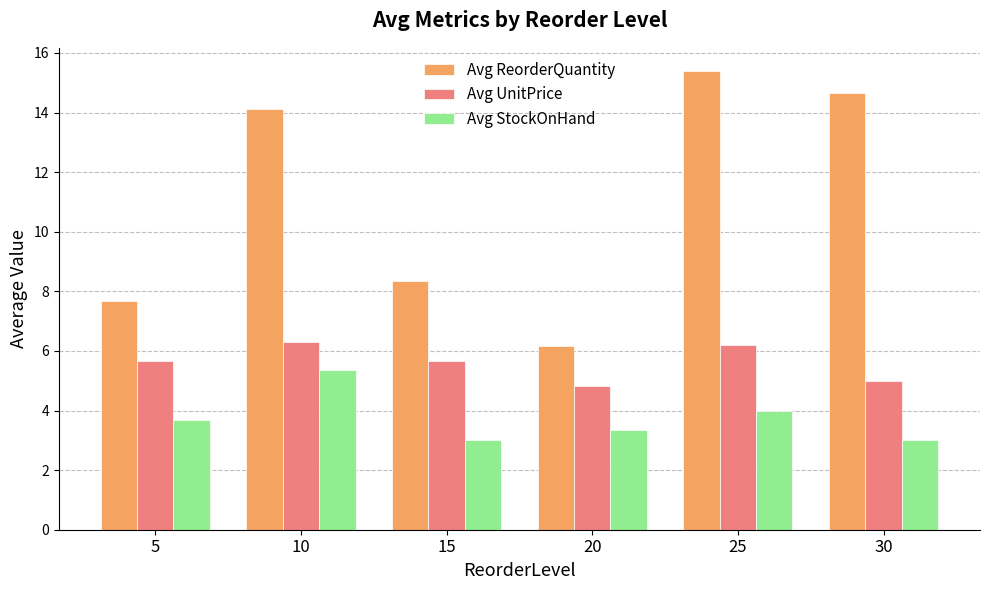

What value does the Avg ReorderQuantity series have at 25?

15.4